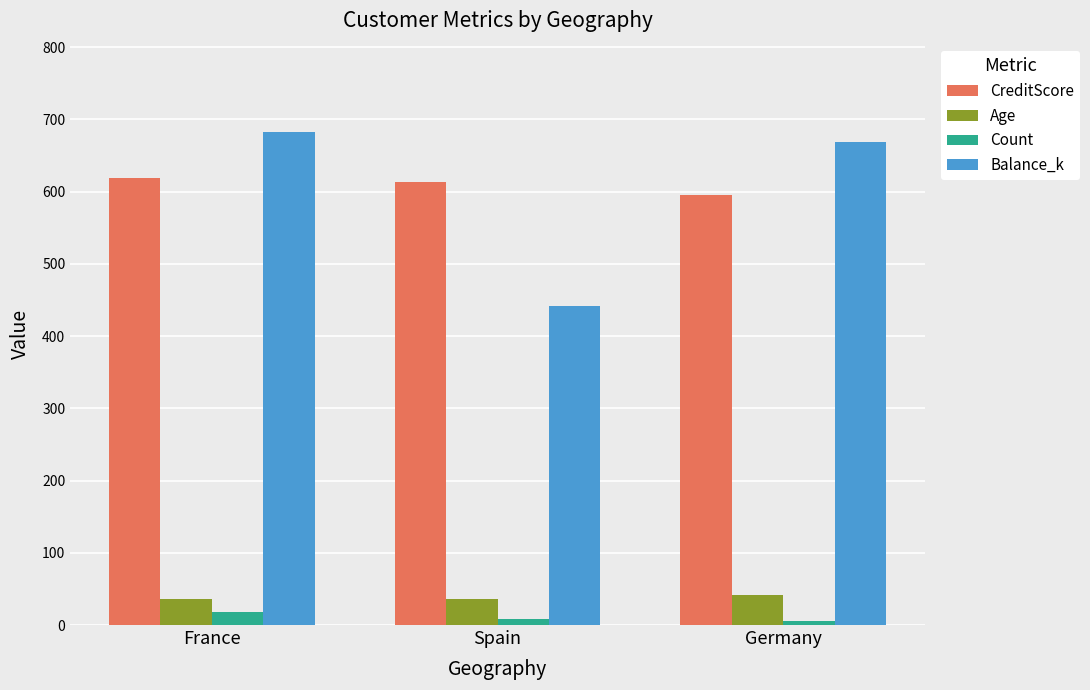

Which series has the largest total across all categories?

CreditScore